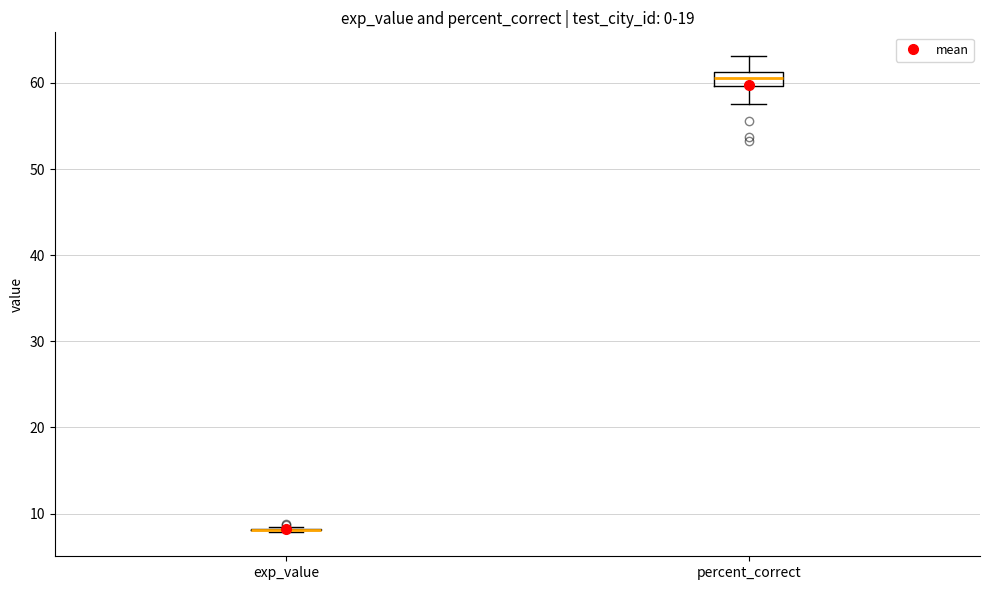

Comparing the boxes themselves (not the whiskers), which one is the tallest?

percent_correct